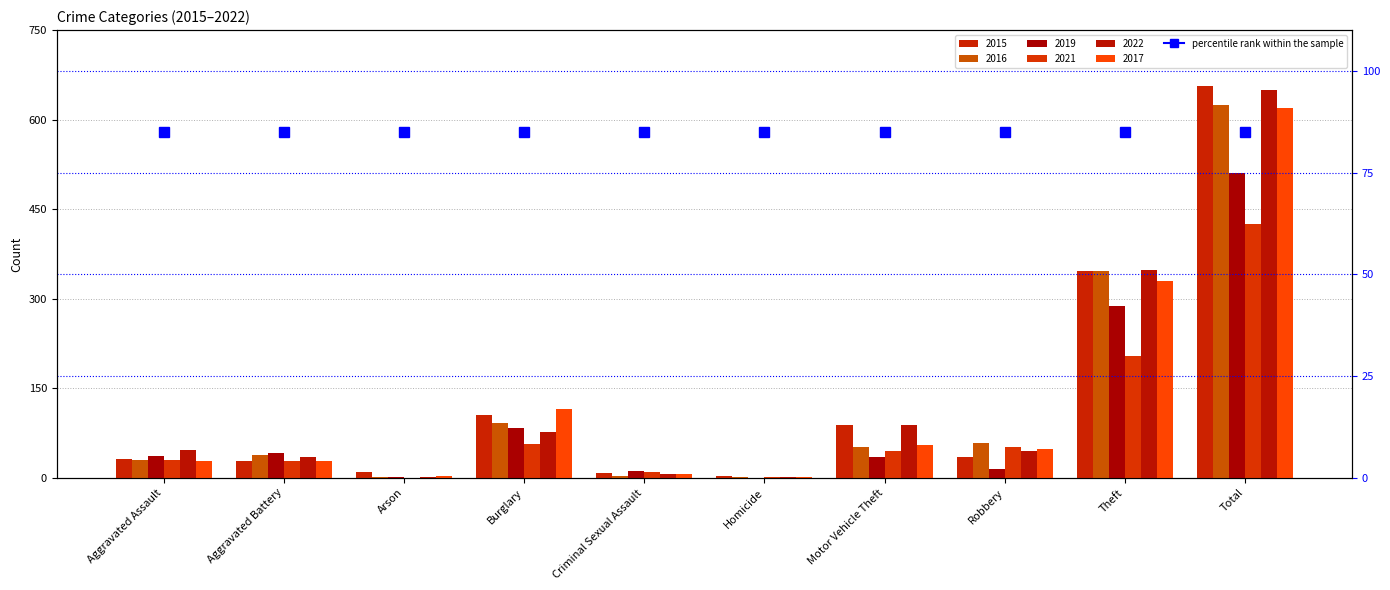

How many bars are there in each group?

6